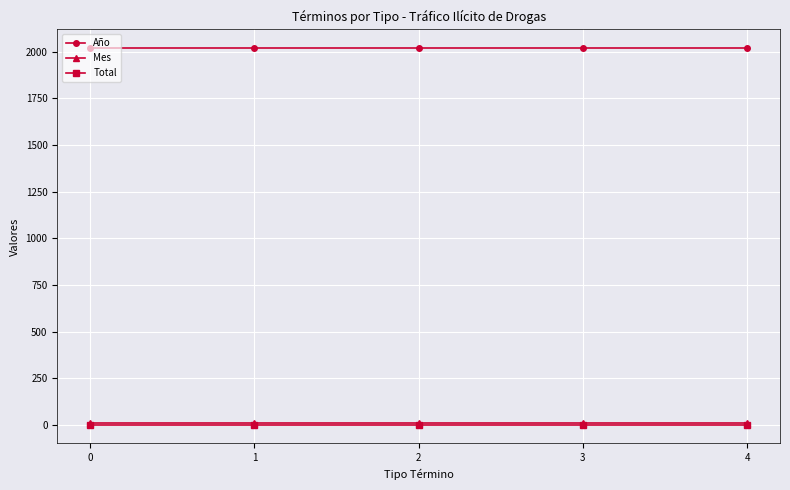

True or false: Año and Mes cross at least once.

False